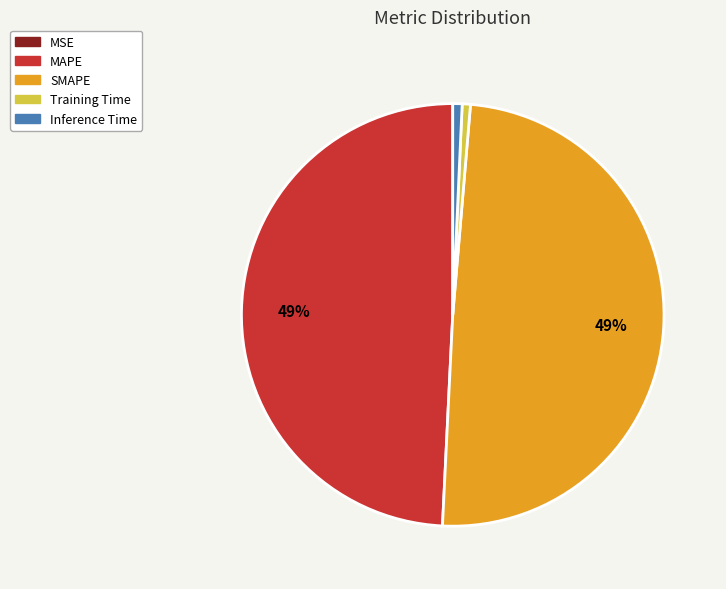

Is there any slice that represents more than half of the pie?

No